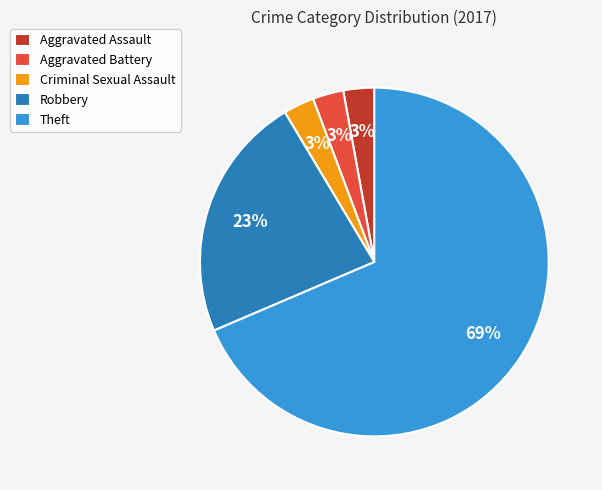

Is there a majority slice in this chart?

Yes